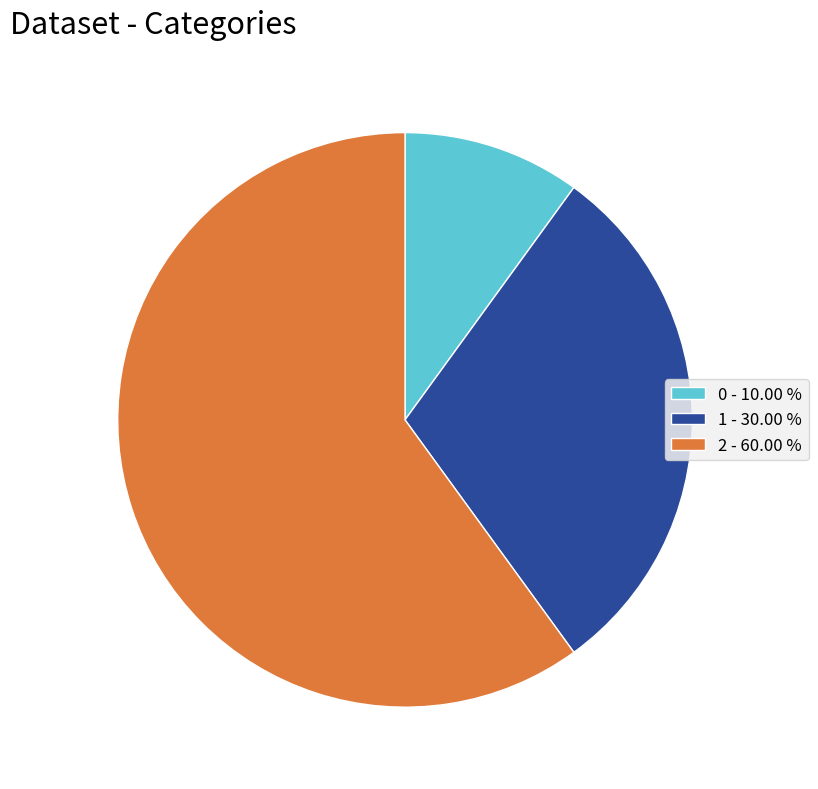

Rank the categories by value from highest to lowest.

2, 1, 0